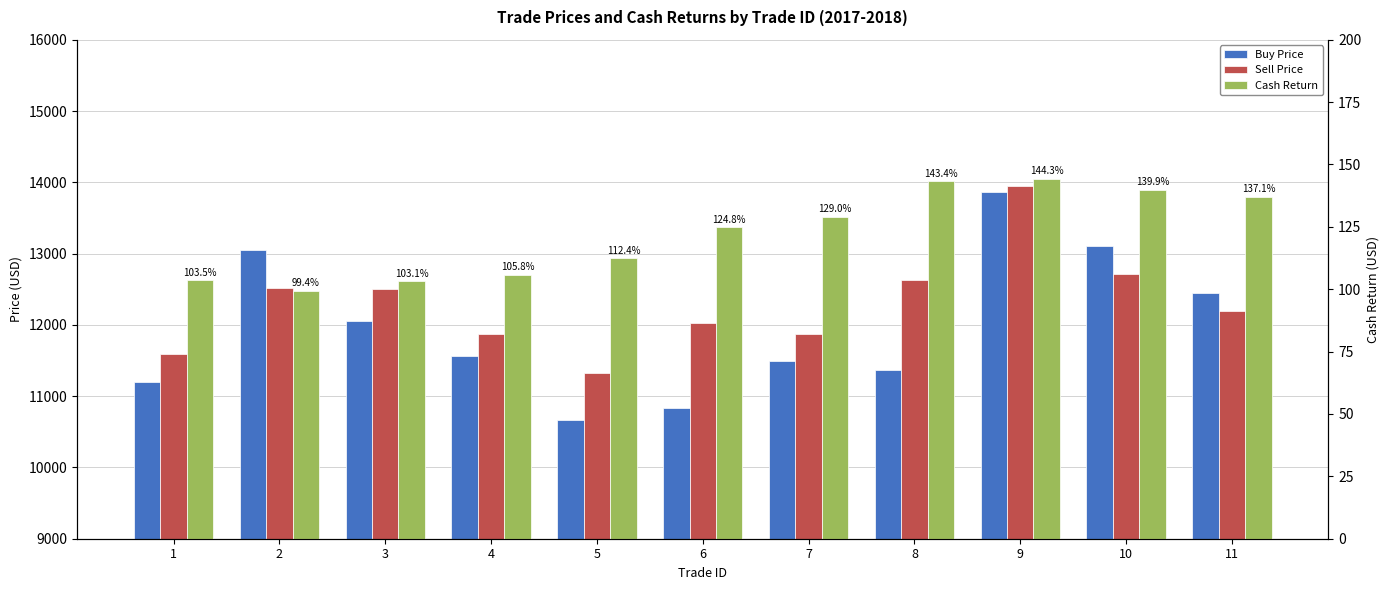

Does the chart contain stacked bars?

No